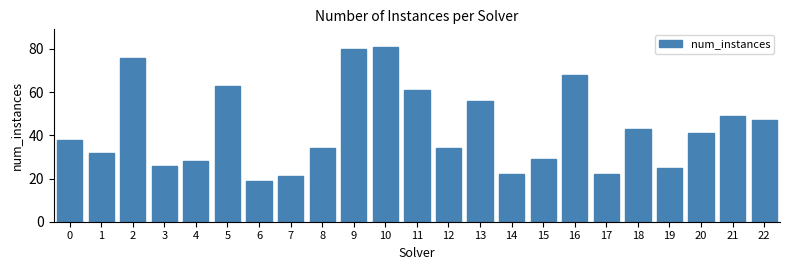

Reading right to left, extract all data points from this chart.

22=47	21=49	20=41	19=25	18=43	17=22	16=68	15=29	14=22	13=56	12=34	11=61	10=81	9=80	8=34	7=21	6=19	5=63	4=28	3=26	2=76	1=32	0=38